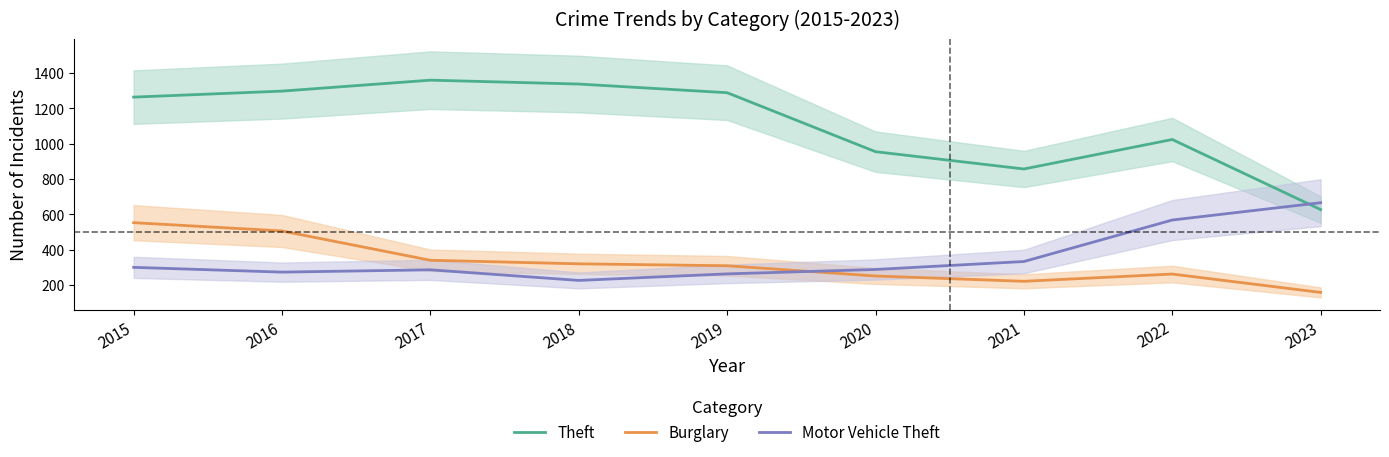

List the series in order of their peak value, lowest first.

Burglary, Motor Vehicle Theft, Theft